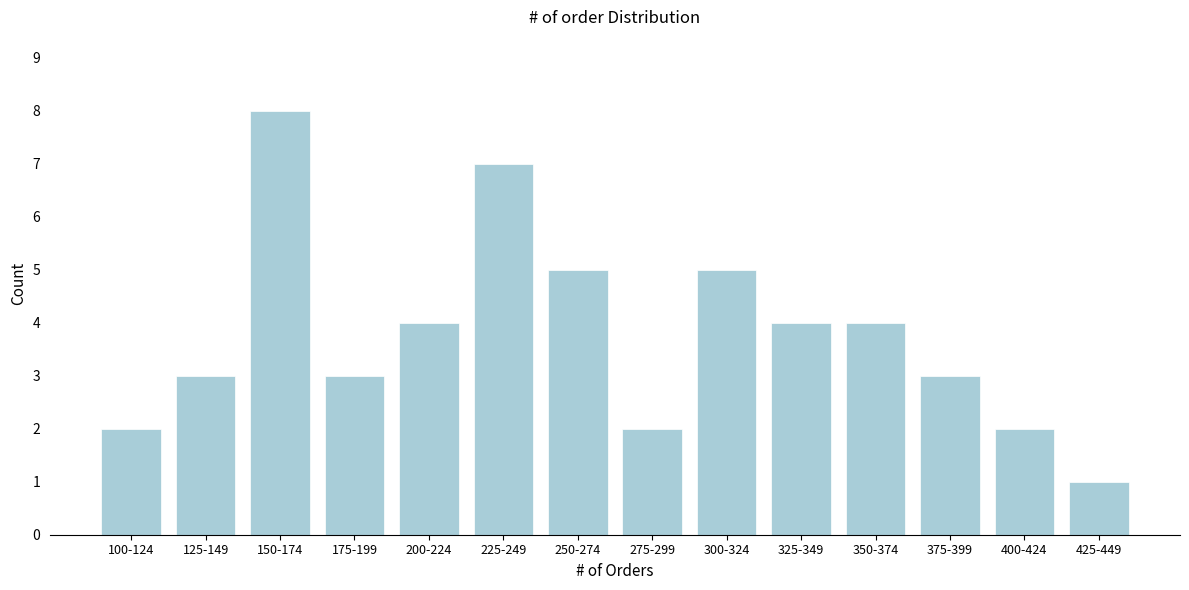

Reading left to right, transcribe all the data shown in this chart.

2	3	8	3	4	7	5	2	5	4	4	3	2	1